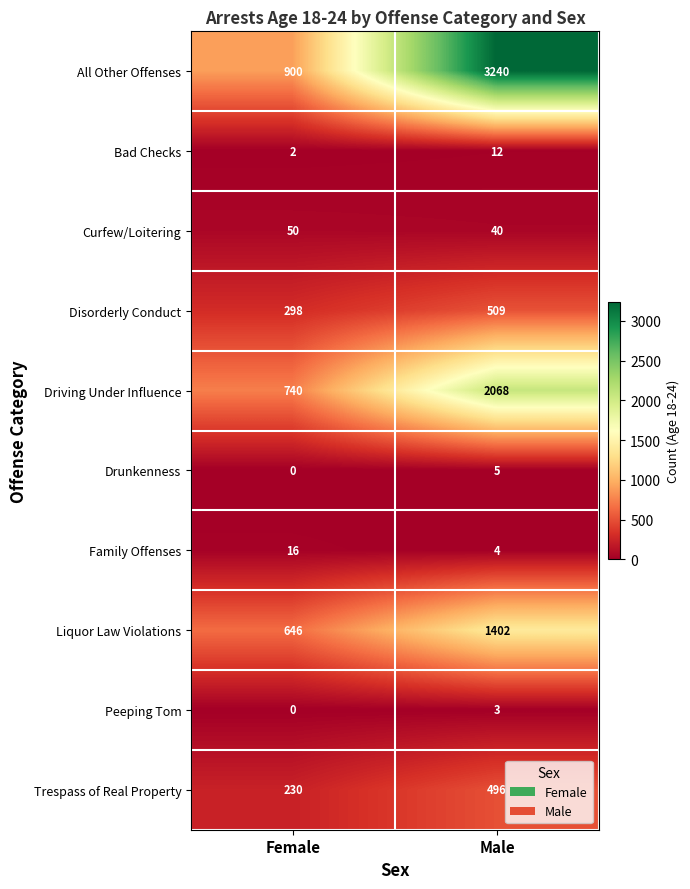

What is the average value of the Driving Under Influence series?

1404